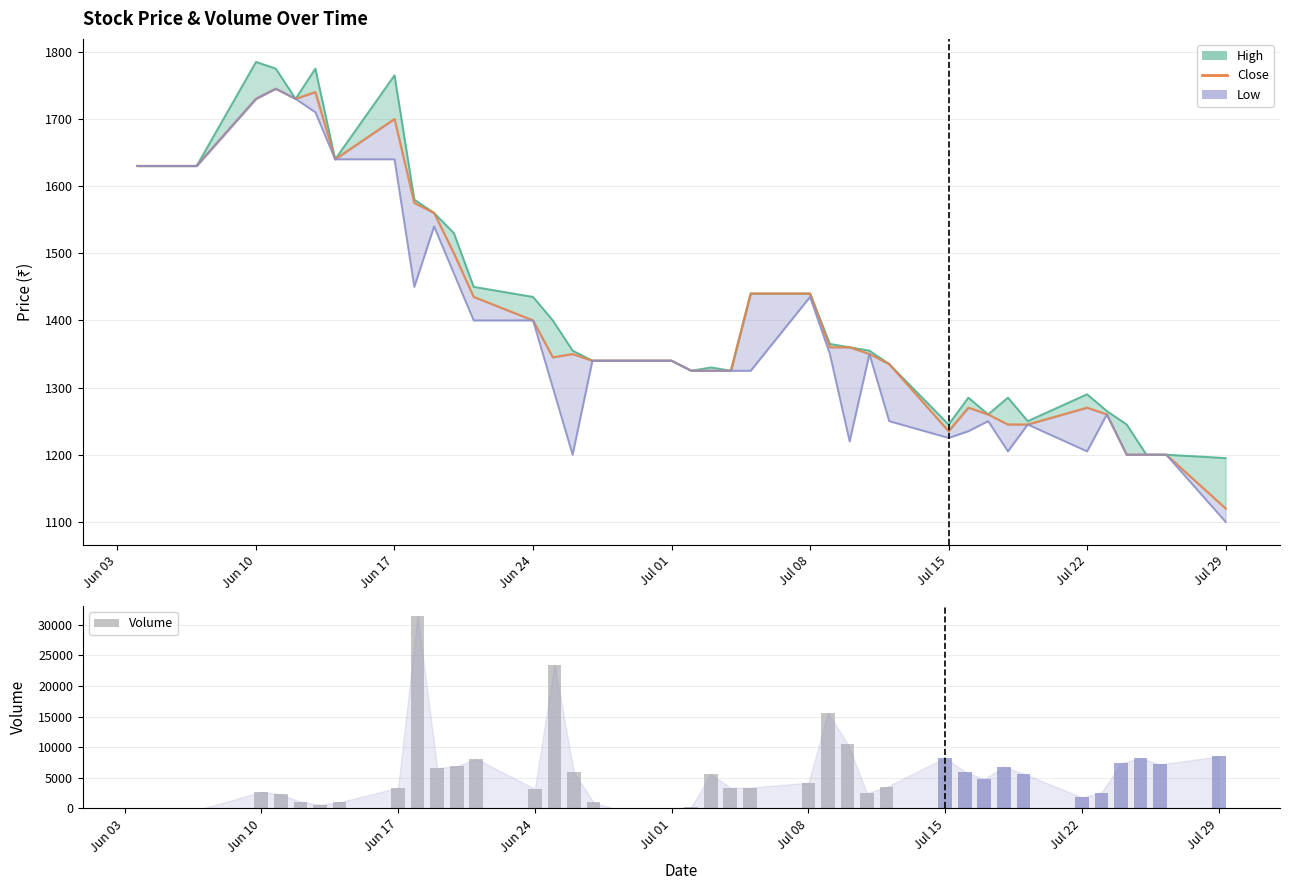

True or false: Volume has a value of 9144 at 21.

False